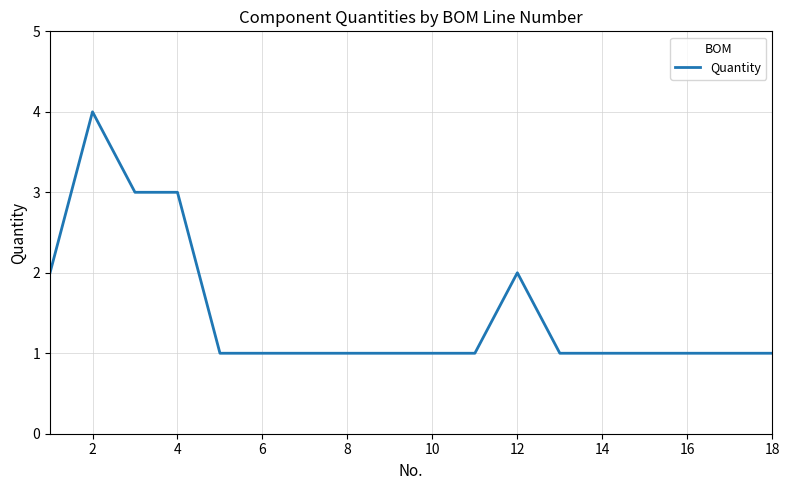

What is the maximum value shown in the chart?

4